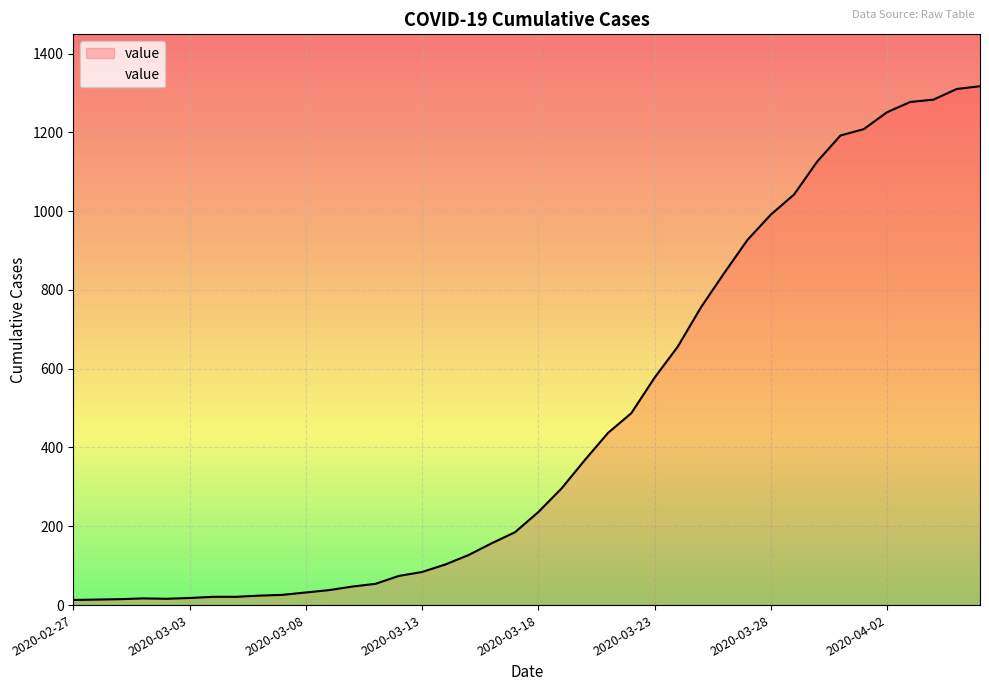

What is the difference between the maximum and minimum values?

1304